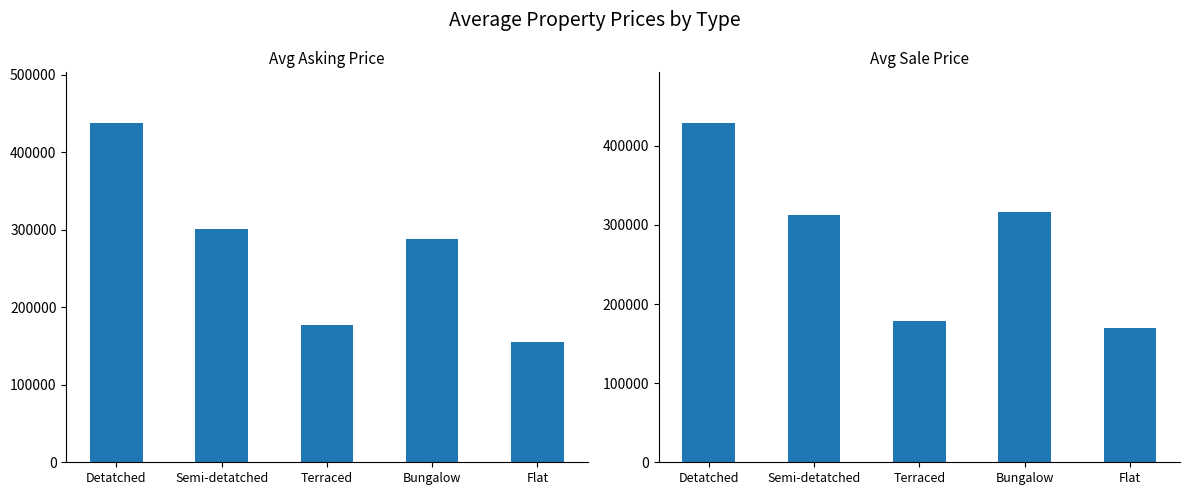

How many categories are shown in the chart?

5